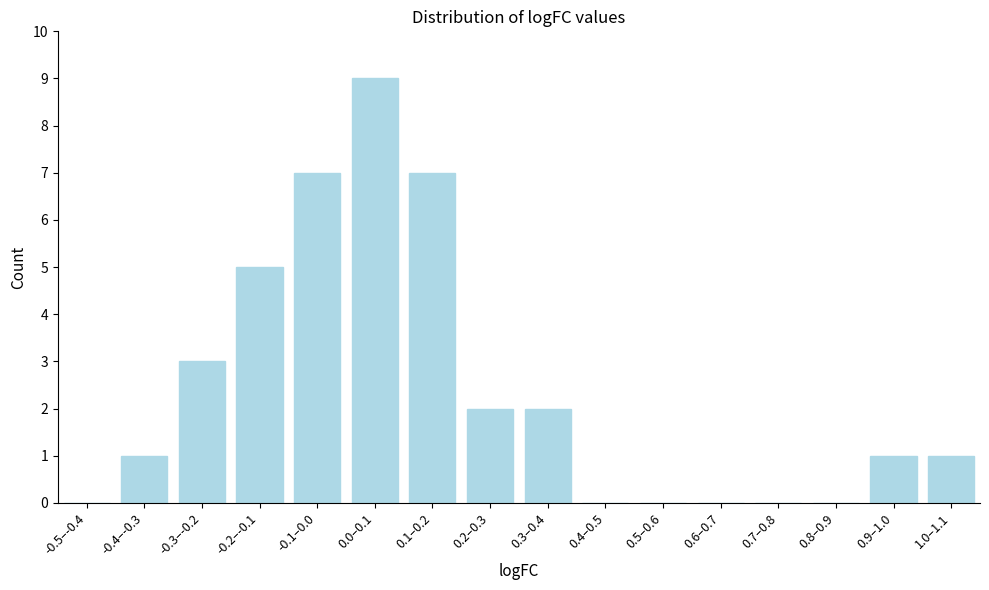

Reading left to right, what are all the values shown in this chart?

-0.5–-0.4=0	-0.4–-0.3=1	-0.3–-0.2=3	-0.2–-0.1=5	-0.1–0.0=7	0.0–0.1=9	0.1–0.2=7	0.2–0.3=2	0.3–0.4=2	0.4–0.5=0	0.5–0.6=0	0.6–0.7=0	0.7–0.8=0	0.8–0.9=0	0.9–1.0=1	1.0–1.1=1